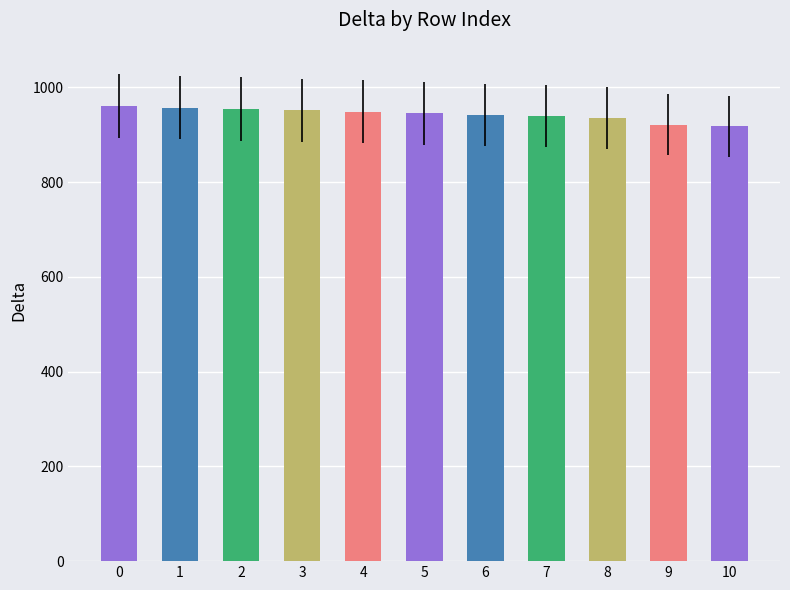

What is the approximate value at 9?

921